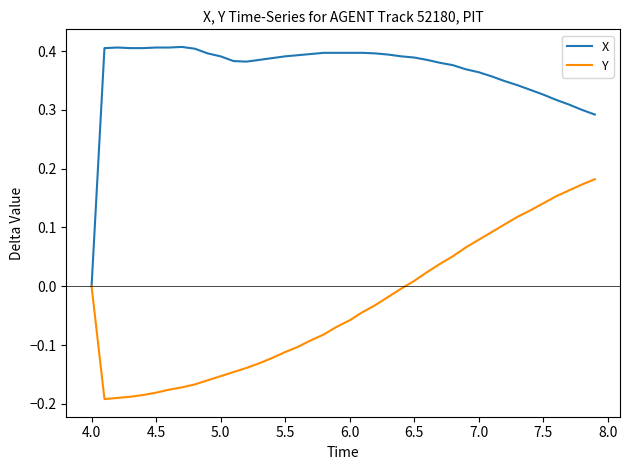

How many lines are shown in the chart?

2